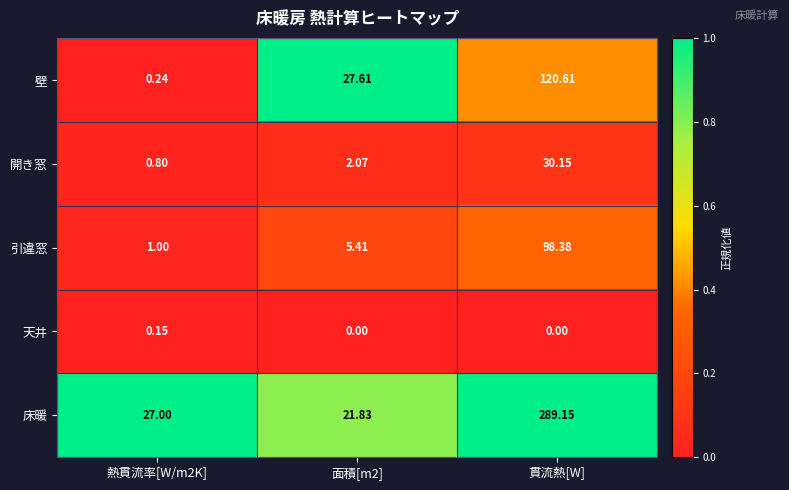

At which category does the chart reach its peak across all series?

貫流熱[W]